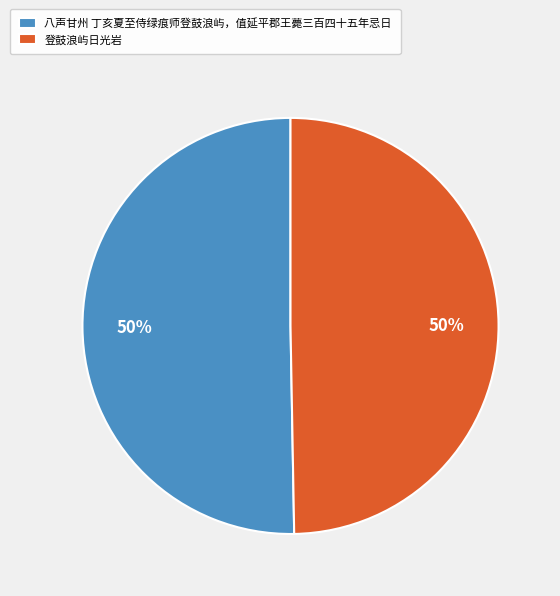

How many segments does this pie chart have?

2